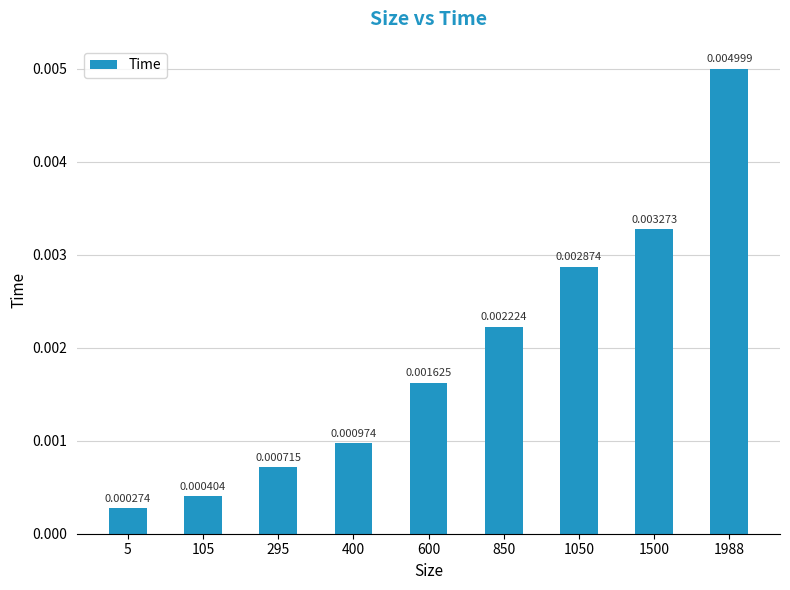

Which has a higher value, 850 or 1988?

1988